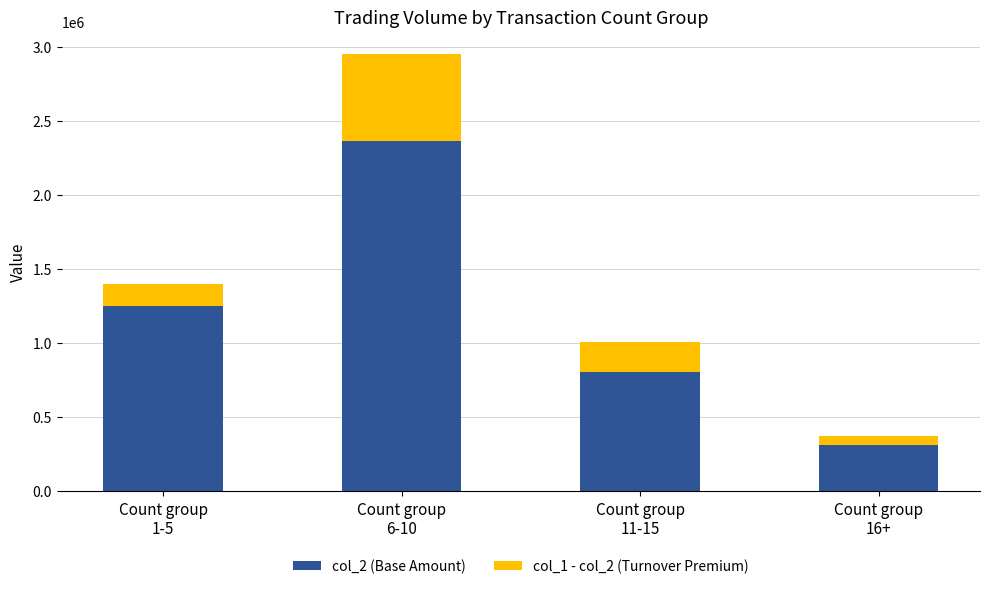

What is the difference between the second highest and minimum values in the col_2 (Base Amount) series?

942000